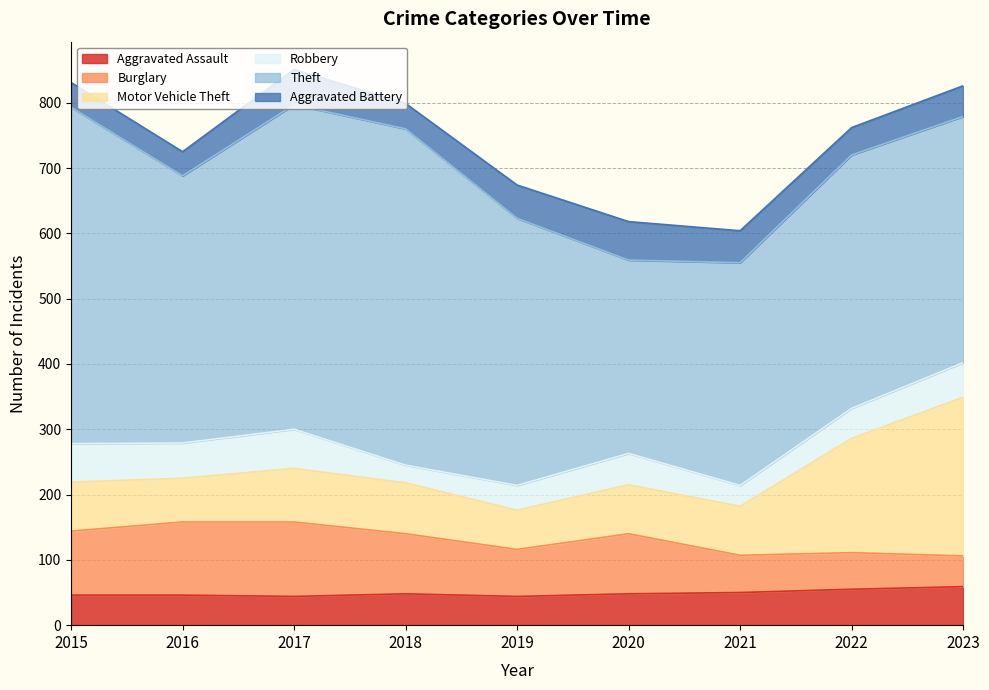

Does the chart have visible grid lines?

Yes